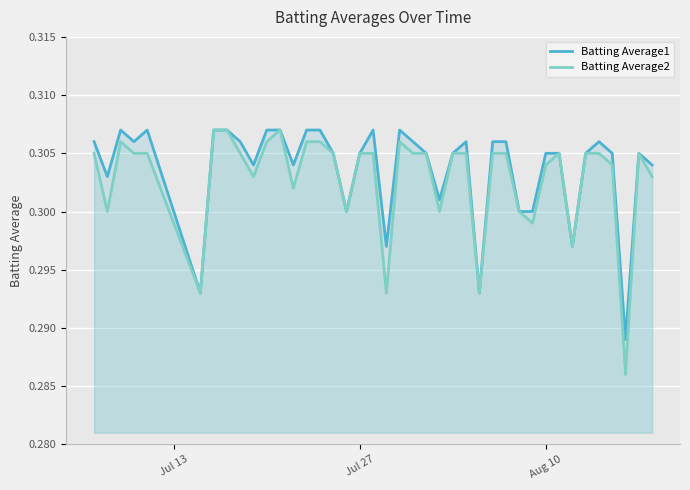

Which series has the largest range (max minus min)?

Batting Average2